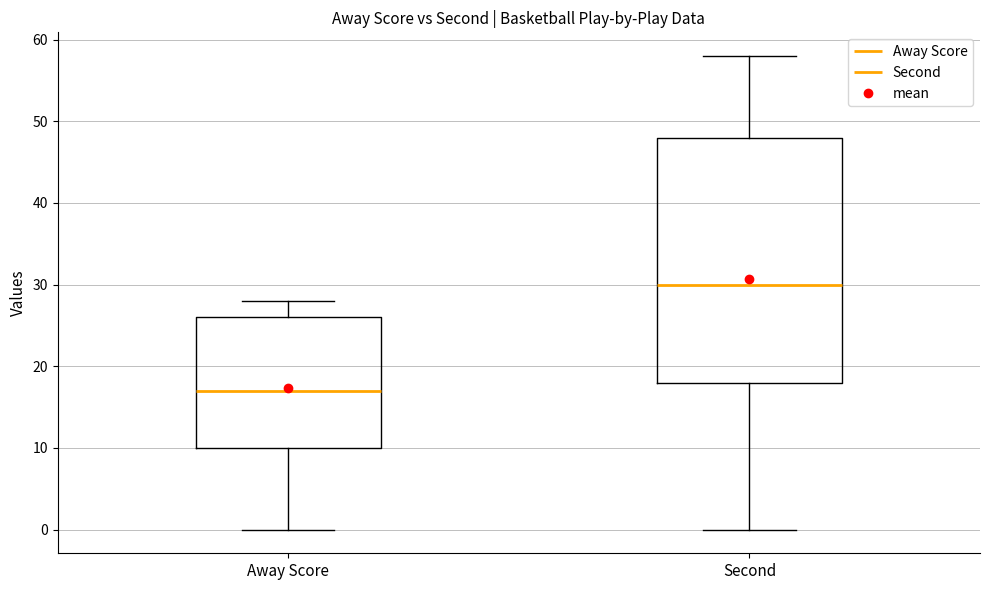

Comparing the boxes themselves (not the whiskers), which one is the tallest?

Second